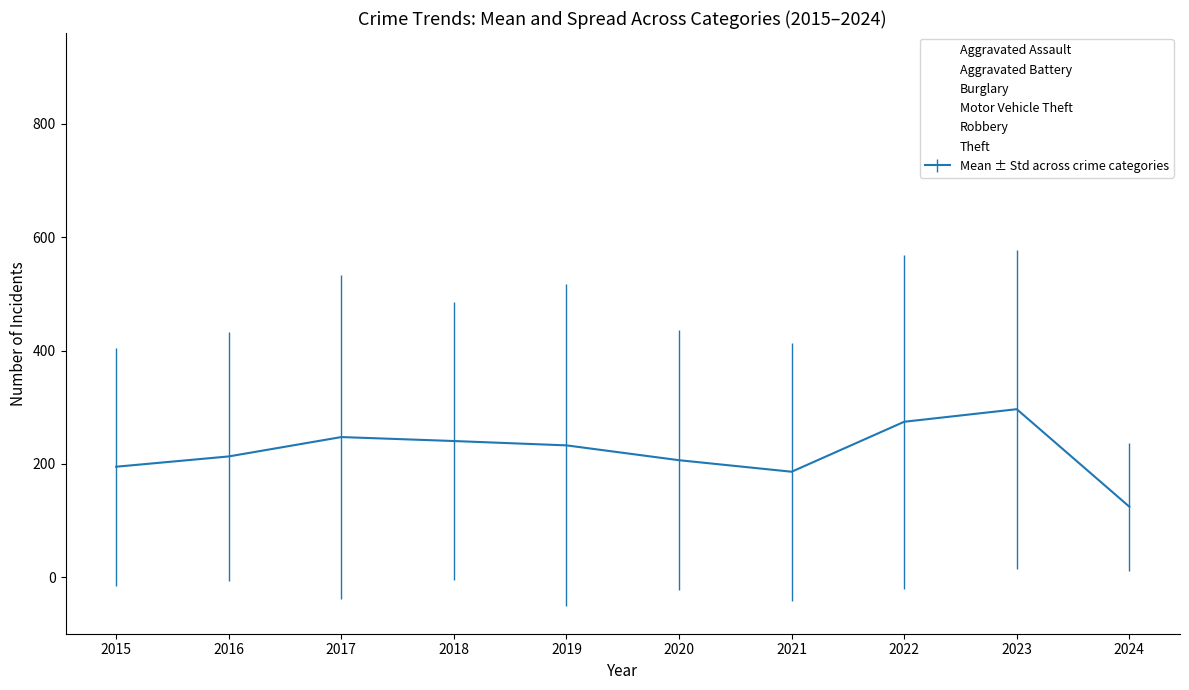

True or false: Aggravated Battery and Burglary cross at least once.

False